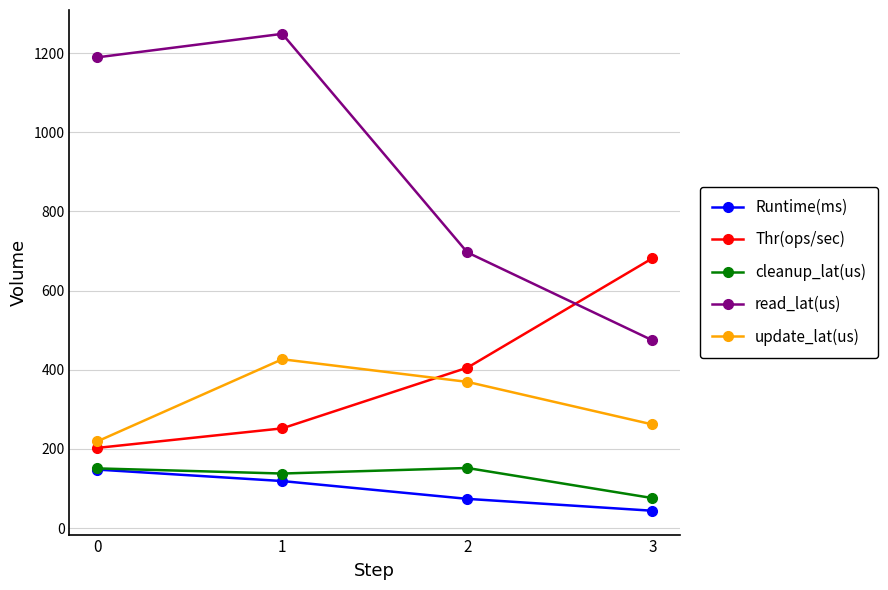

How many lines are shown in the chart?

5